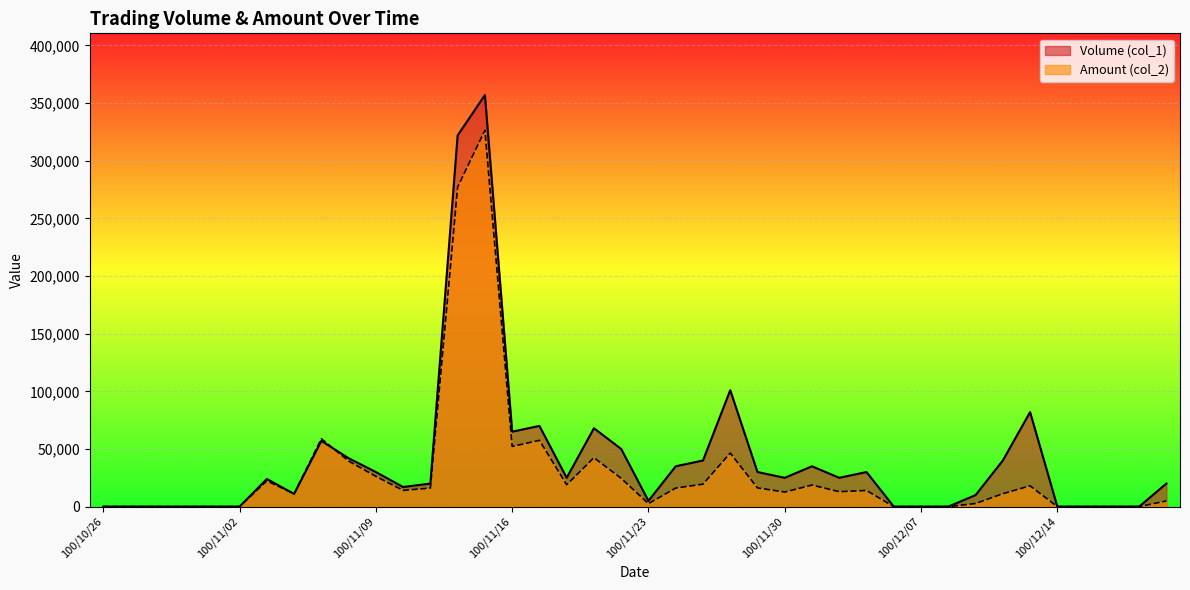

Between 100/12/02 and 100/12/06, which series saw the biggest shift?

Volume (col_1)